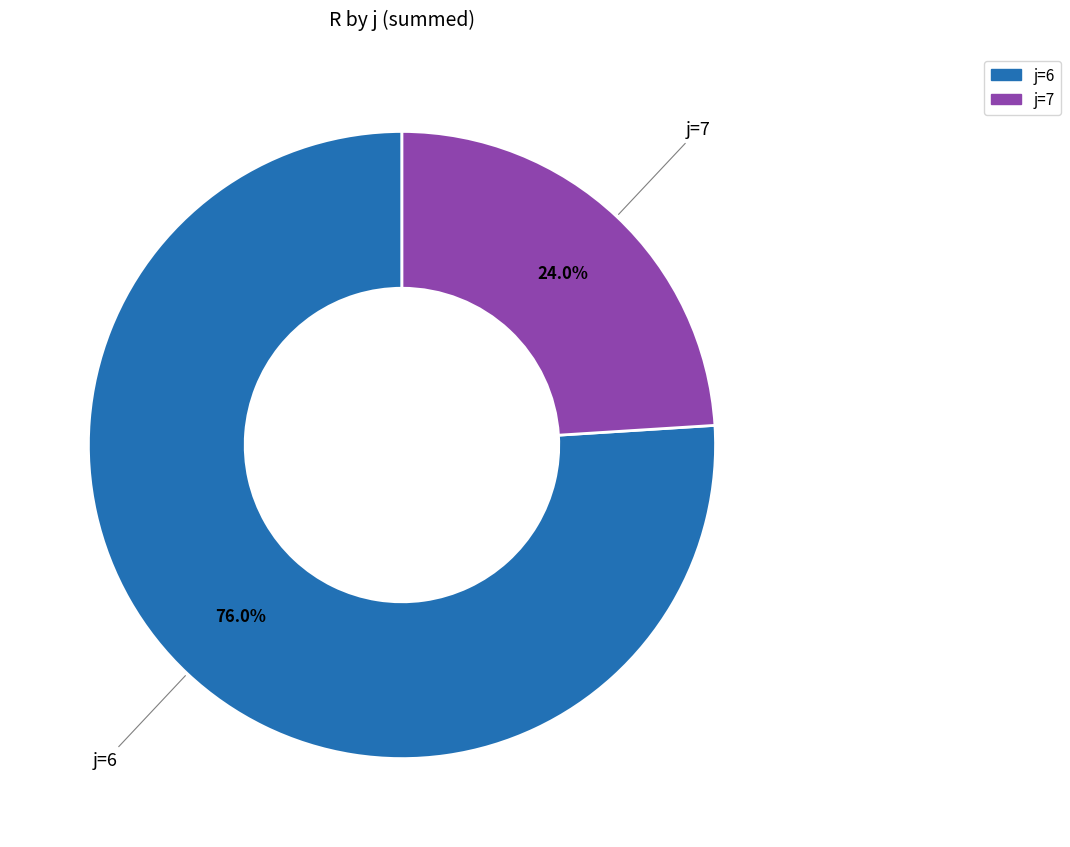

Does any single category account for the majority?

Yes